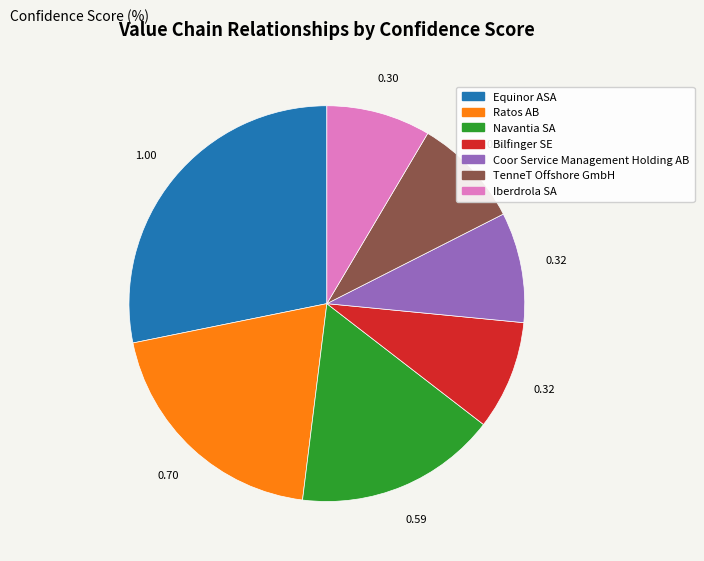

How many slices are in this pie chart?

7